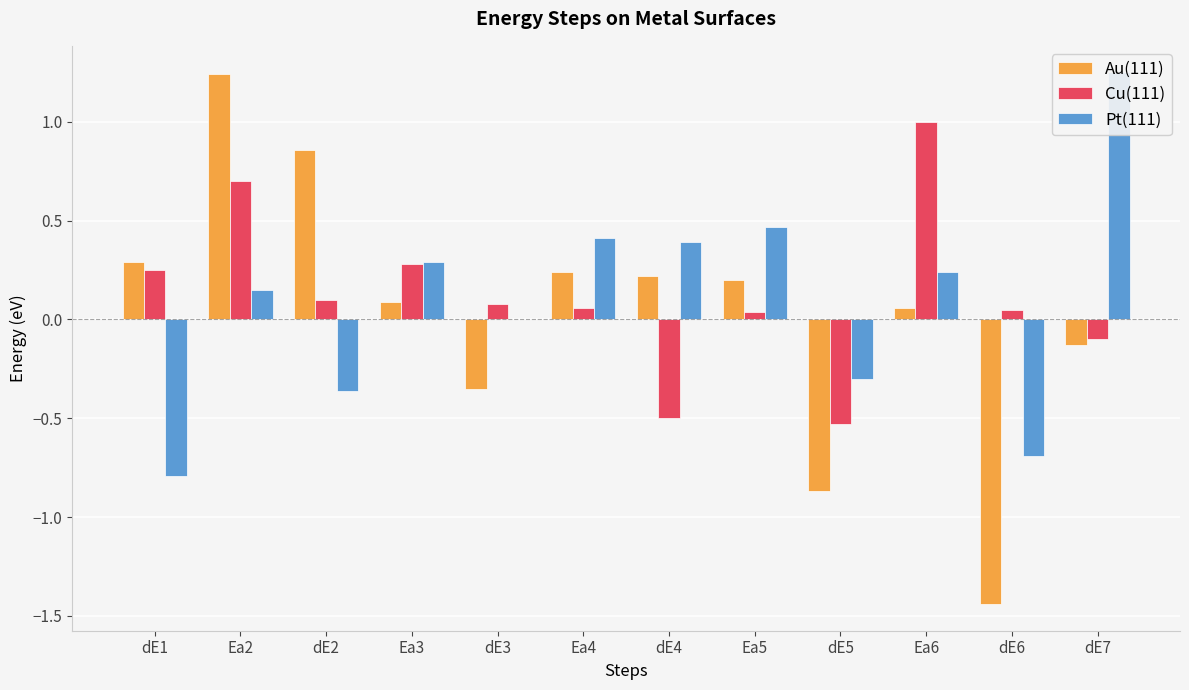

Which category has the lowest value across all series?

dE6